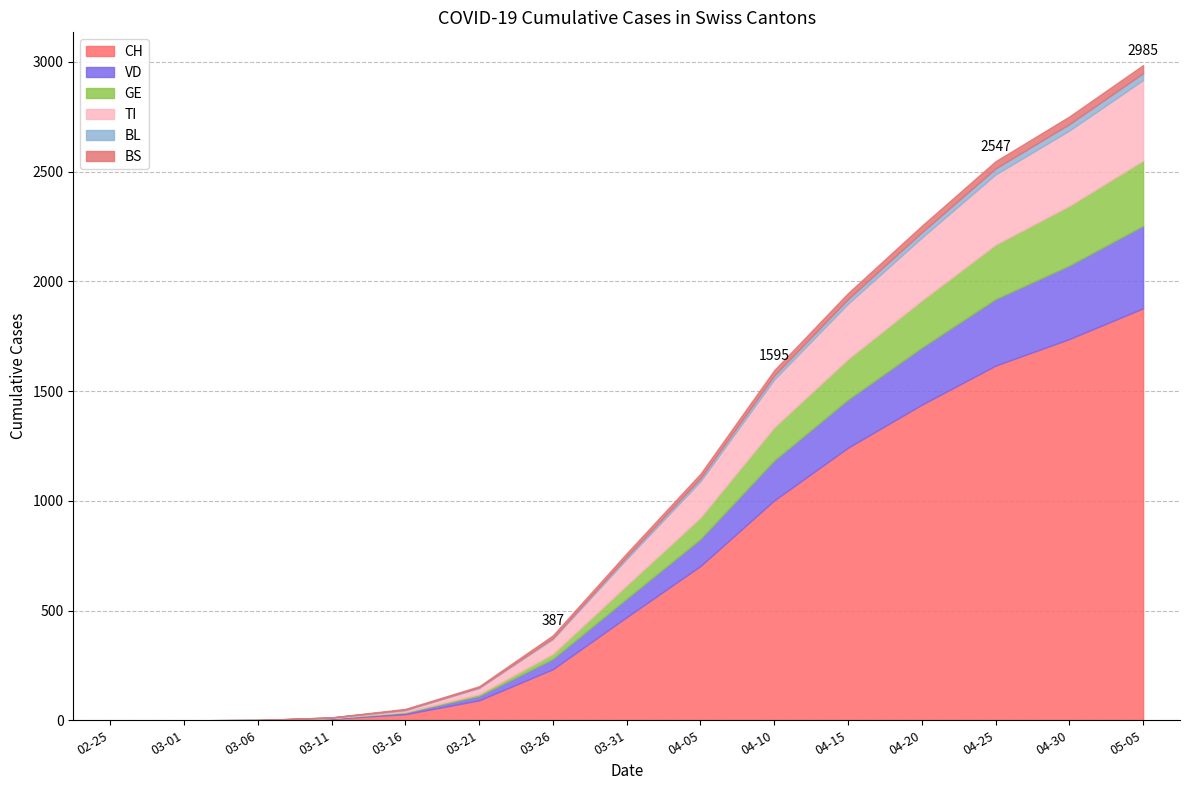

What is the spread (max minus min) of values at 2020-03-06?

1